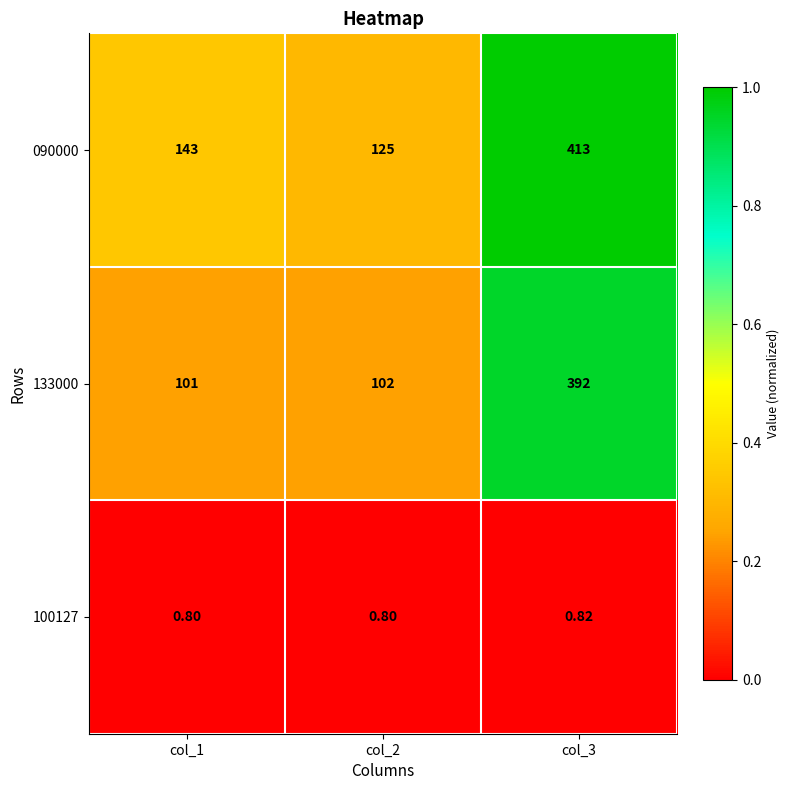

Rank the series by their maximum value, from highest to lowest.

090000, 133000, 100127